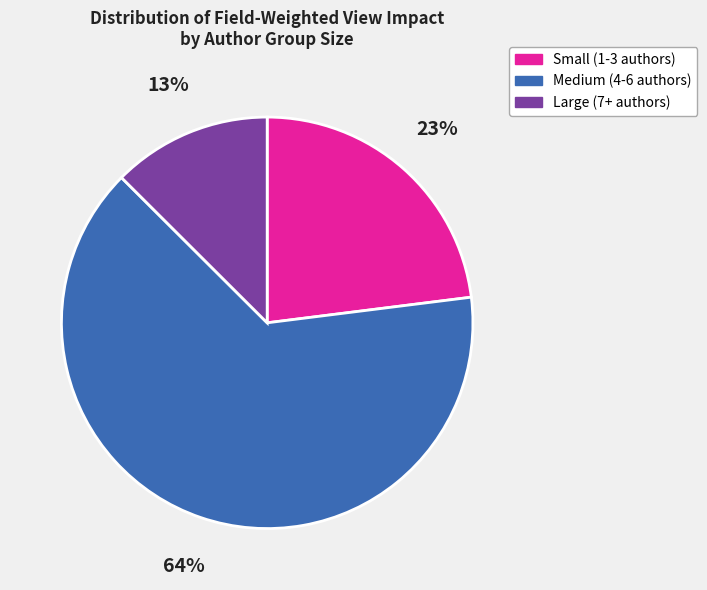

Do Medium (4-6 authors) and Large (7+ authors) together represent more than half of the pie?

Yes